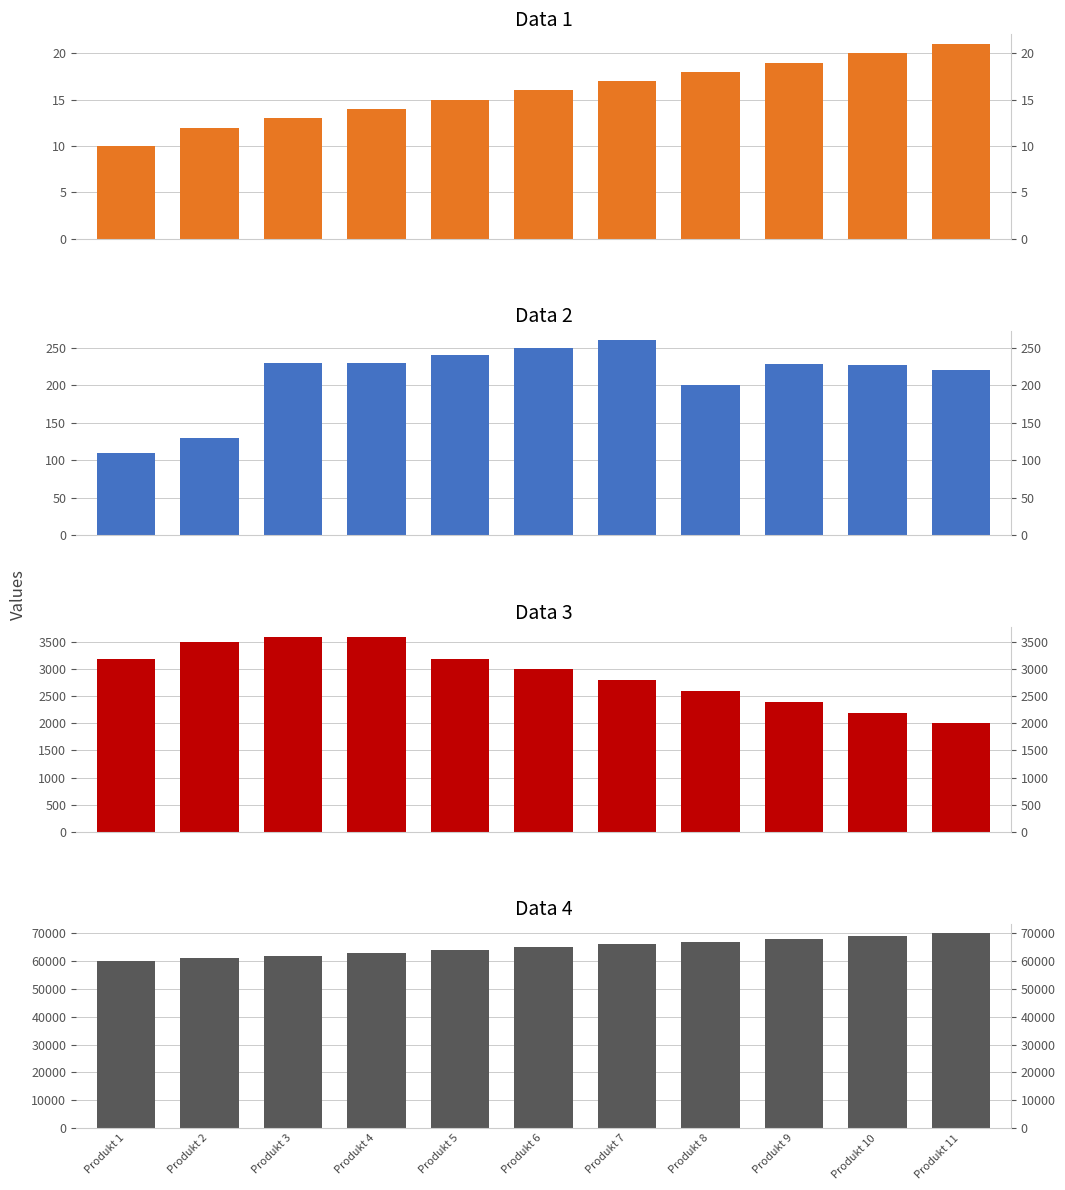

At how many categories does at least one series exceed 19436?

11